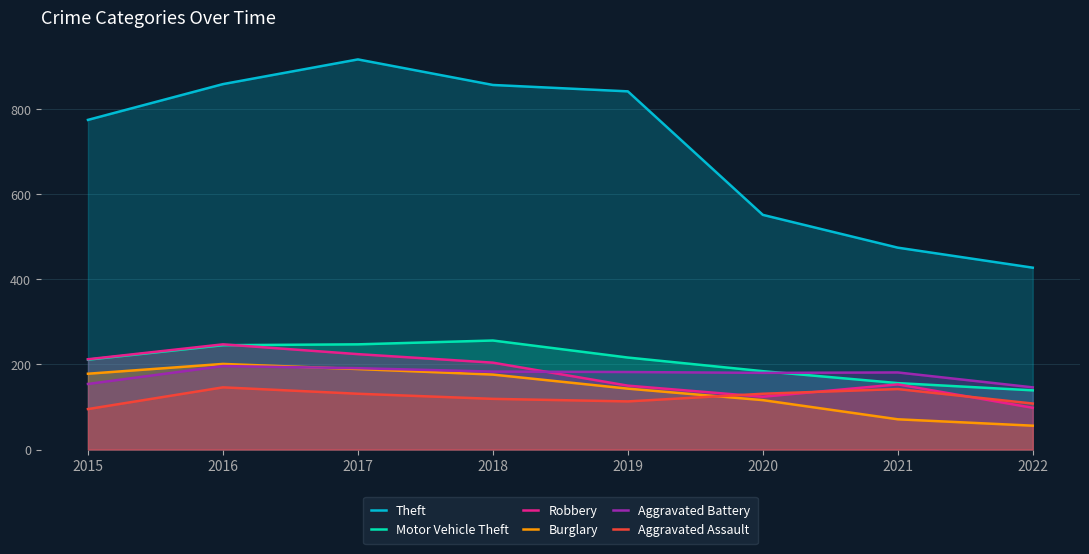

At 2018, list the series in order from smallest to largest.

Aggravated Assault, Burglary, Aggravated Battery, Robbery, Motor Vehicle Theft, Theft